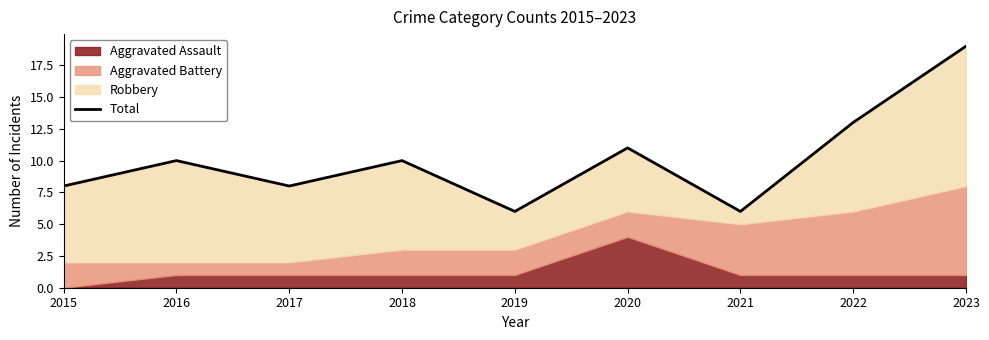

Where is the data nearest to the value 12?

2020